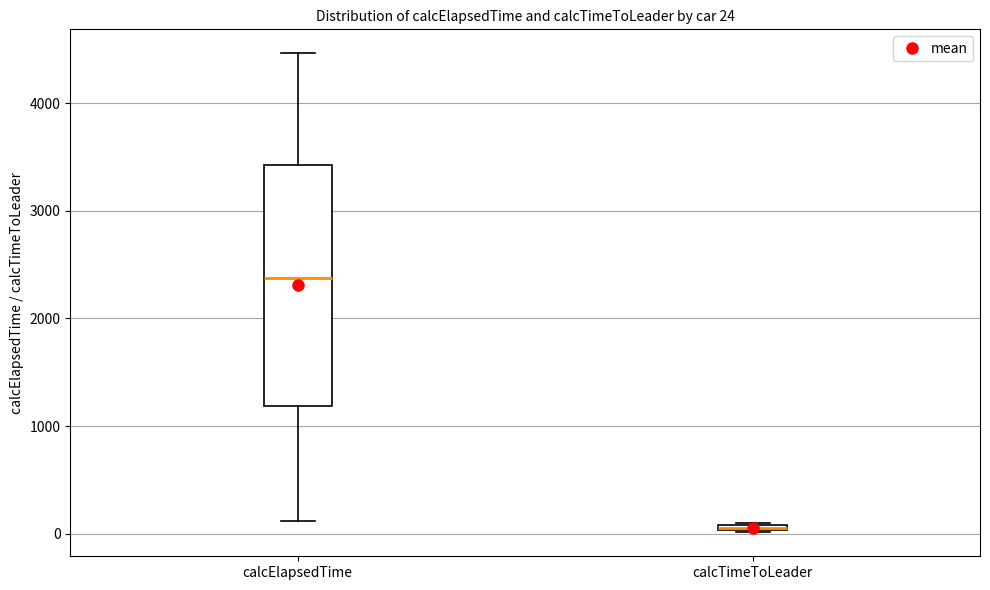

Which box is the tallest, from its lower edge to its upper edge?

calcElapsedTime